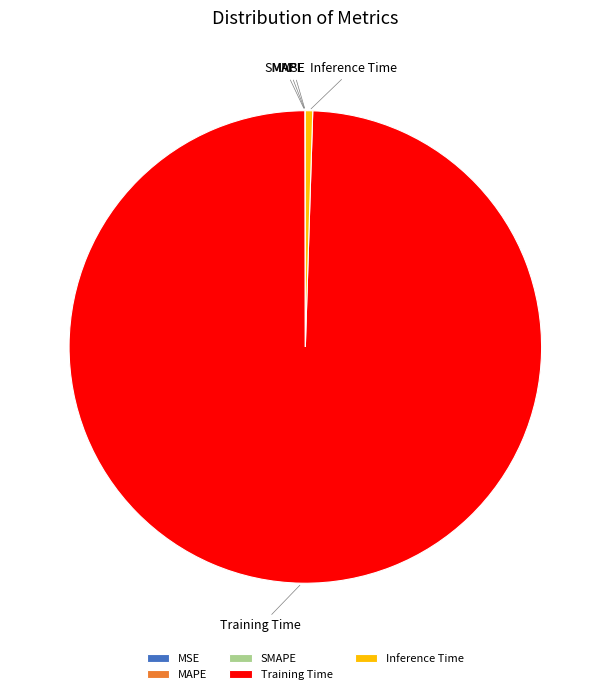

What is the largest slice in the pie chart?

Training Time